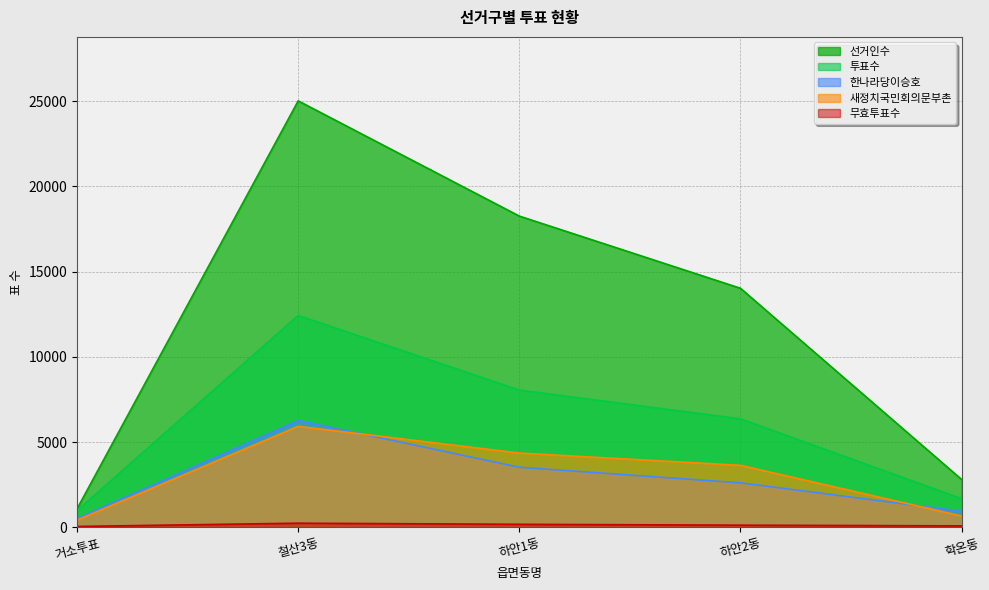

Is it true that 선거인수 equals 2802 at 학온동?

True